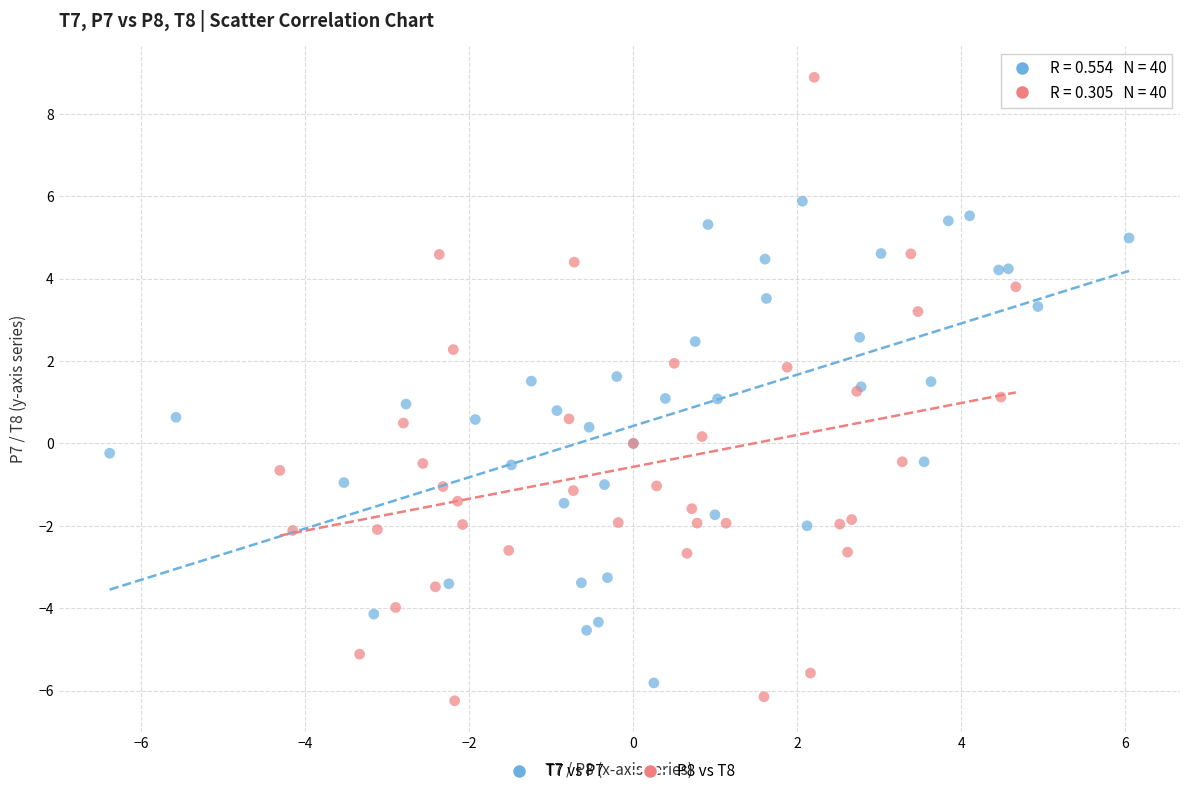

Which series contains the lowest Y value?

P8 vs T8